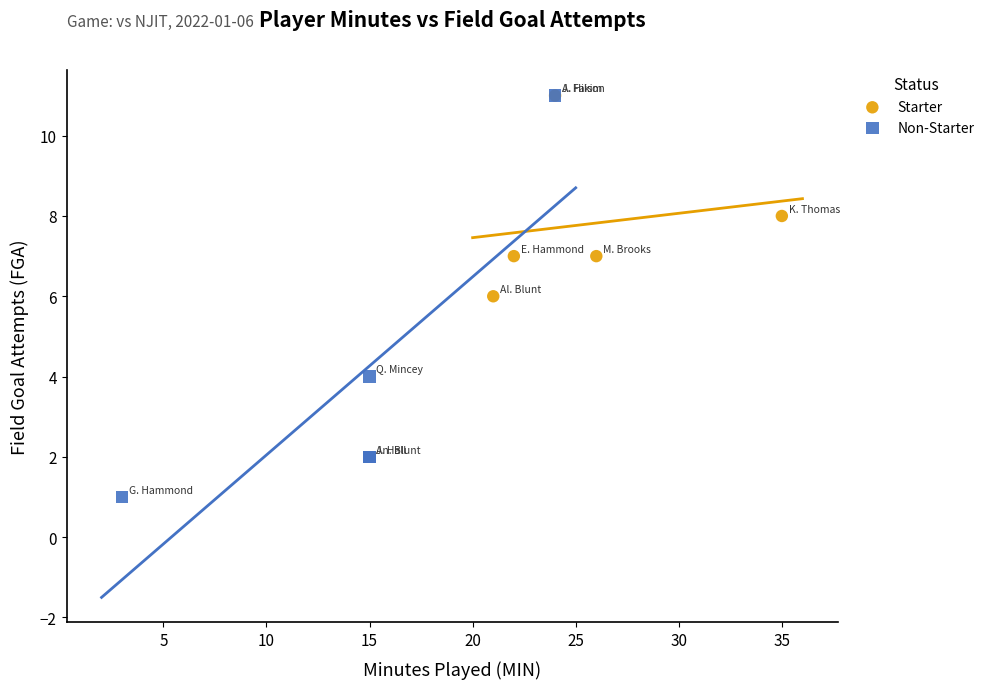

Which series reaches the minimum Y coordinate?

Non-Starter